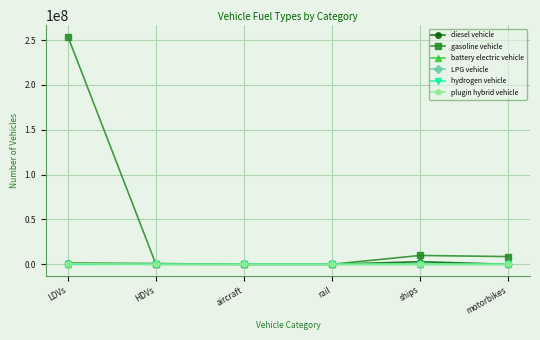

Is the value of LPG vehicle at ships greater than the value of gasoline vehicle at ships?

No